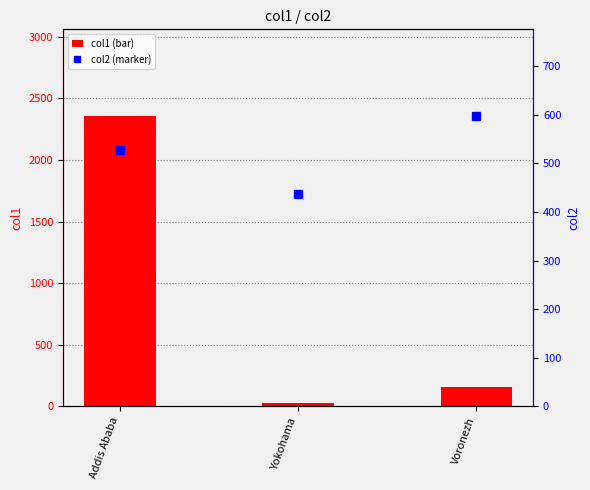

What is the difference between the highest and lowest values at Addis Ababa?

1828.0